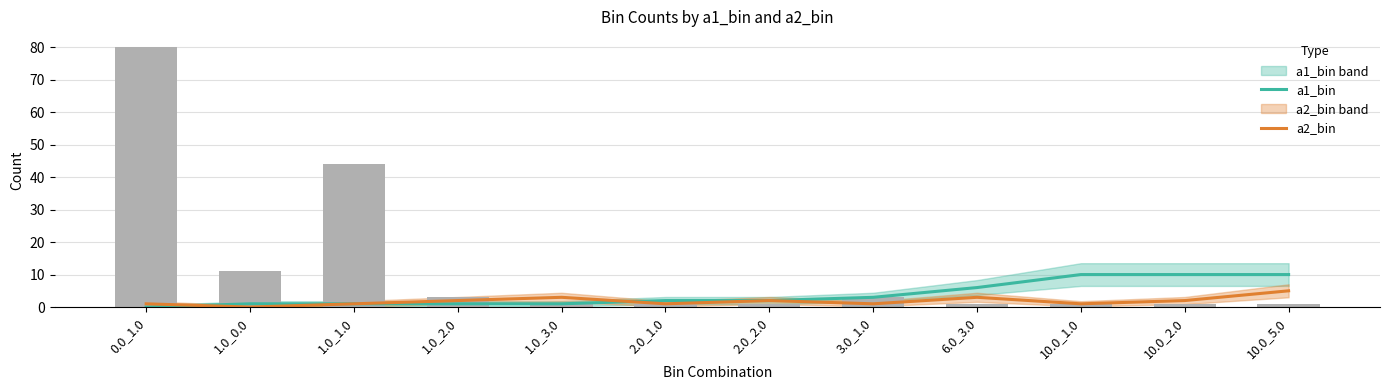

What is the spread (max minus min) of values at 6.0_3.0?

3